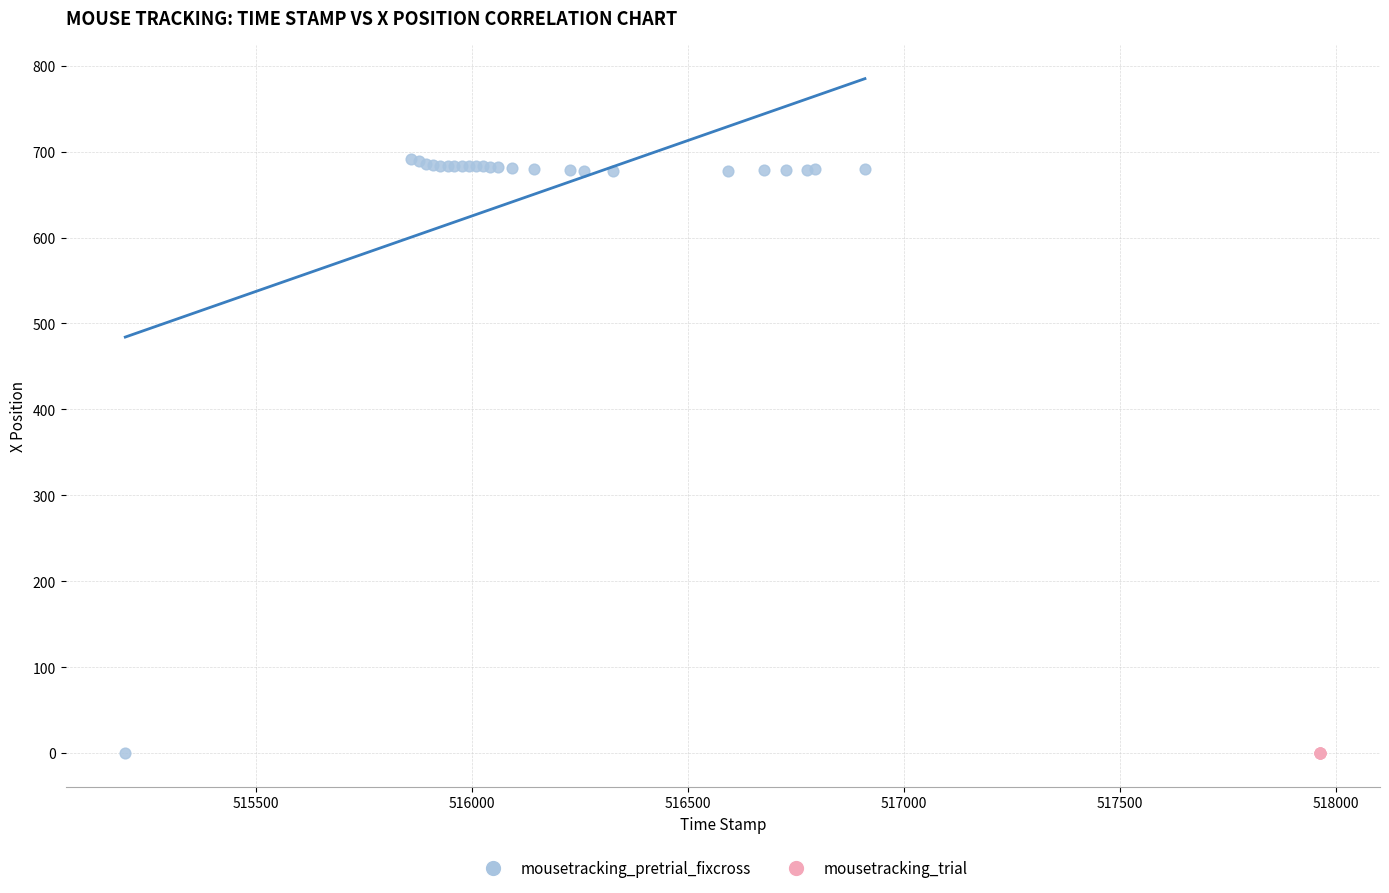

Which series reaches the maximum Y coordinate?

mousetracking_pretrial_fixcross